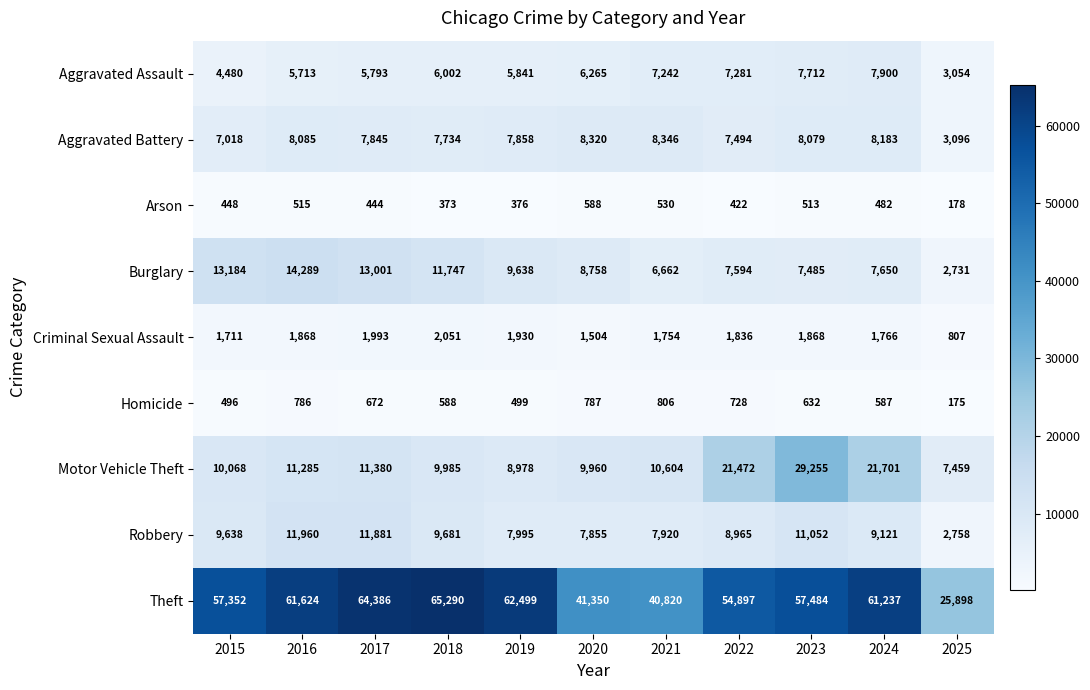

What is the highest value of the Aggravated Battery series?

8346